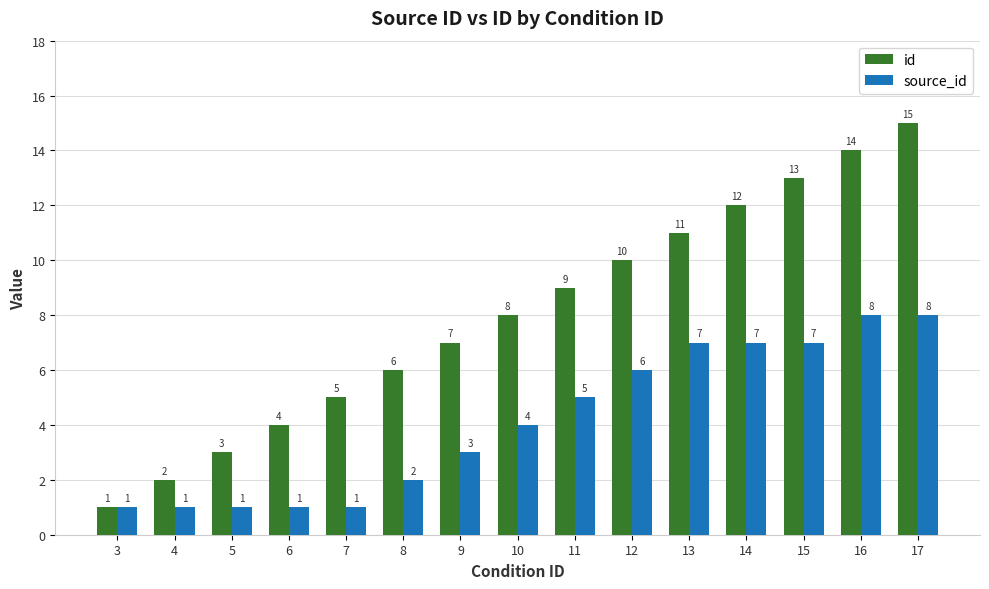

Reading left to right, what are all the values shown in this chart?

id: 3=1	4=2	5=3	6=4	7=5	8=6	9=7	10=8	11=9	12=10	13=11	14=12	15=13	16=14	17=15
source_id: 3=1	4=1	5=1	6=1	7=1	8=2	9=3	10=4	11=5	12=6	13=7	14=7	15=7	16=8	17=8